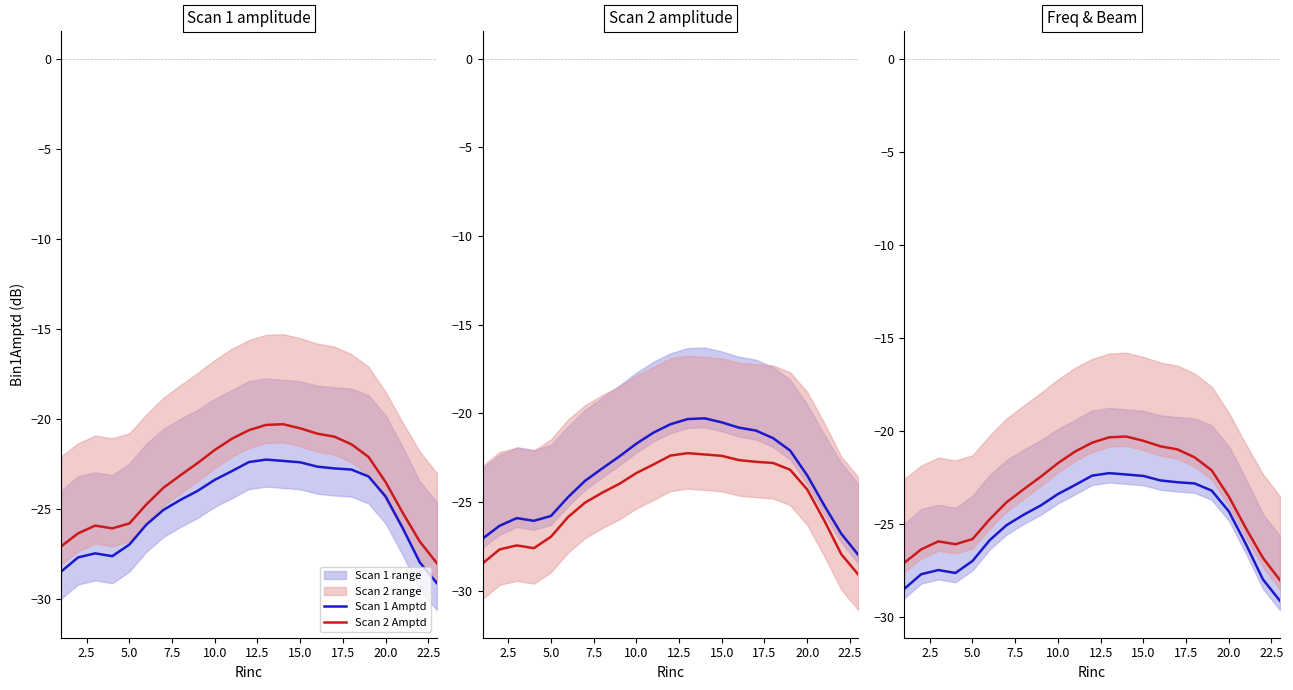

In Scan 1 Amptd, how many points are higher than both neighbors (excluding endpoints)?

2